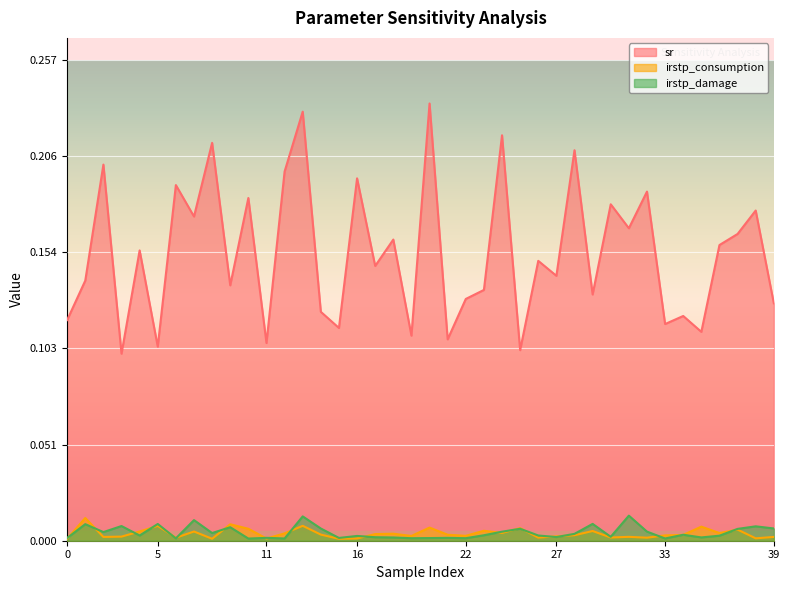

Which series has the largest total across all categories?

sr